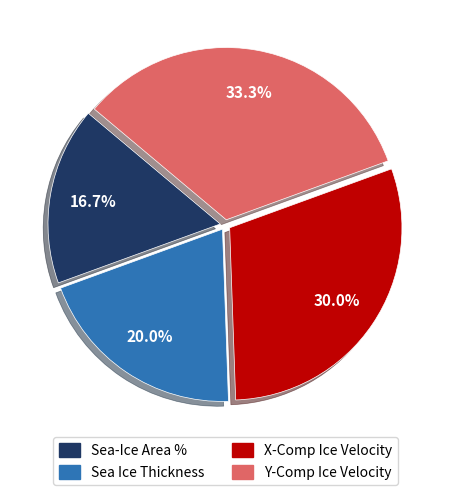

Is there a majority slice in this chart?

No